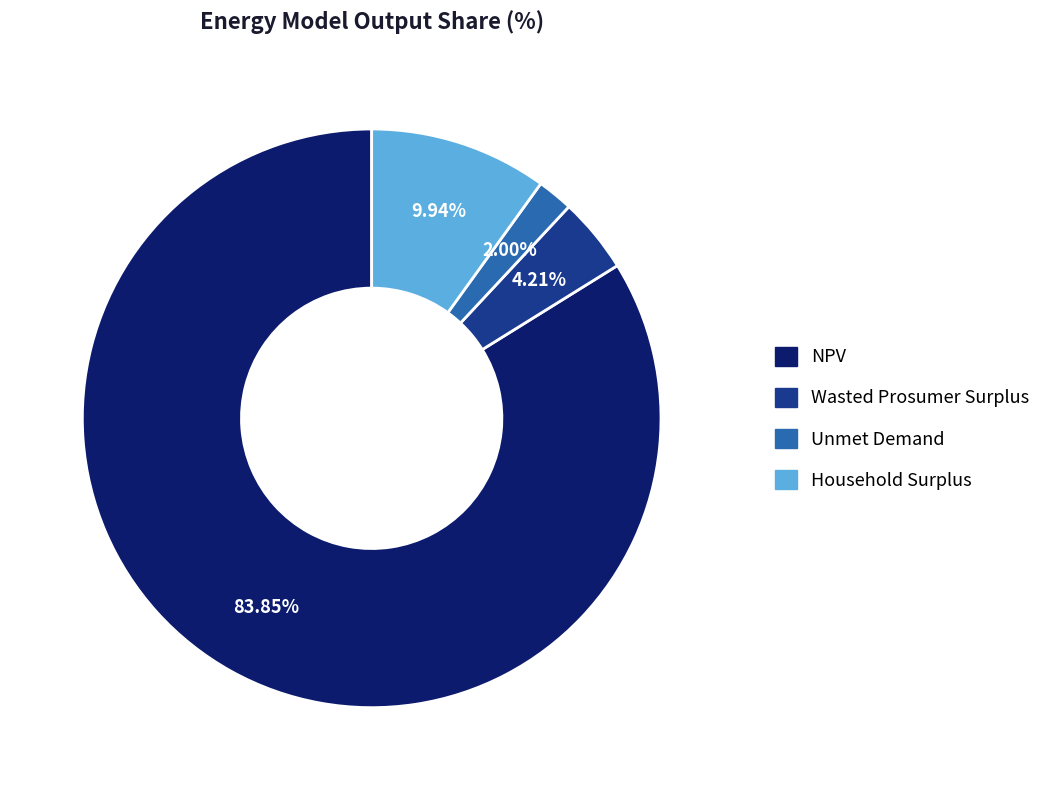

To the nearest percent, what portion does Wasted Prosumer Surplus represent?

4%